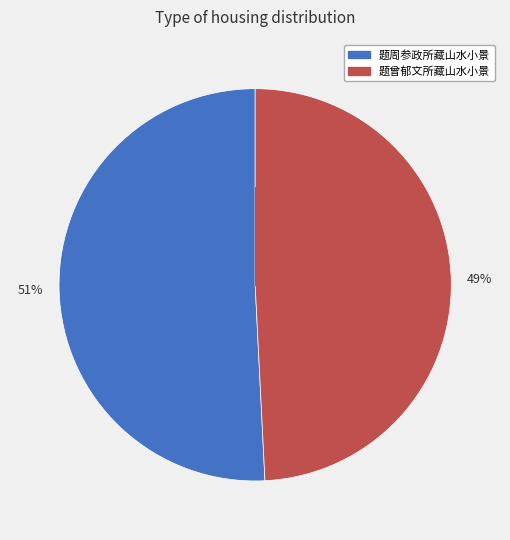

Combined, do 49% and 51% account for over 50%?

Yes